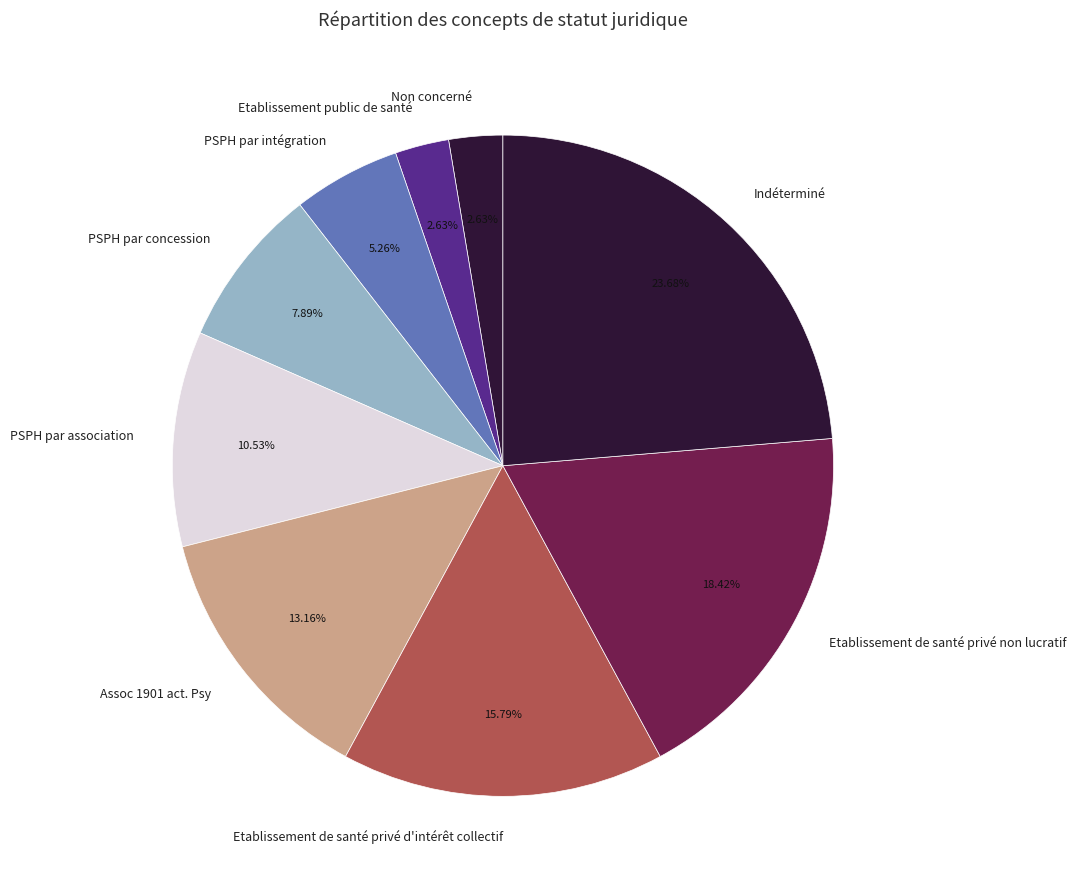

What portion of the pie excludes PSPH par intégration?

94.7%